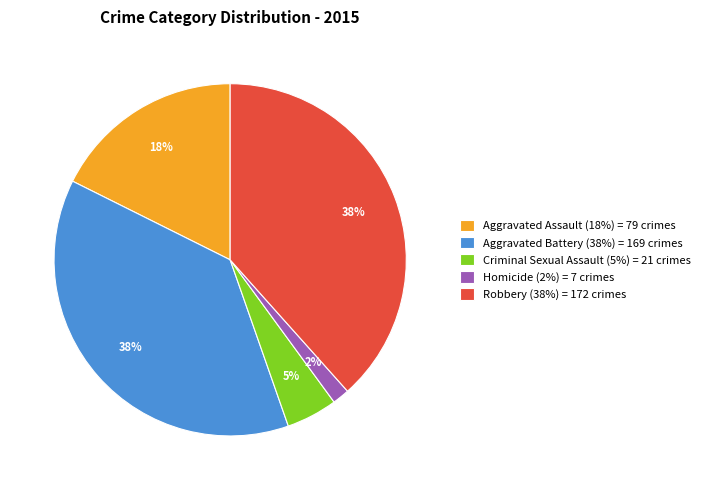

Between Aggravated Battery and Aggravated Assault, which is larger?

Aggravated Battery